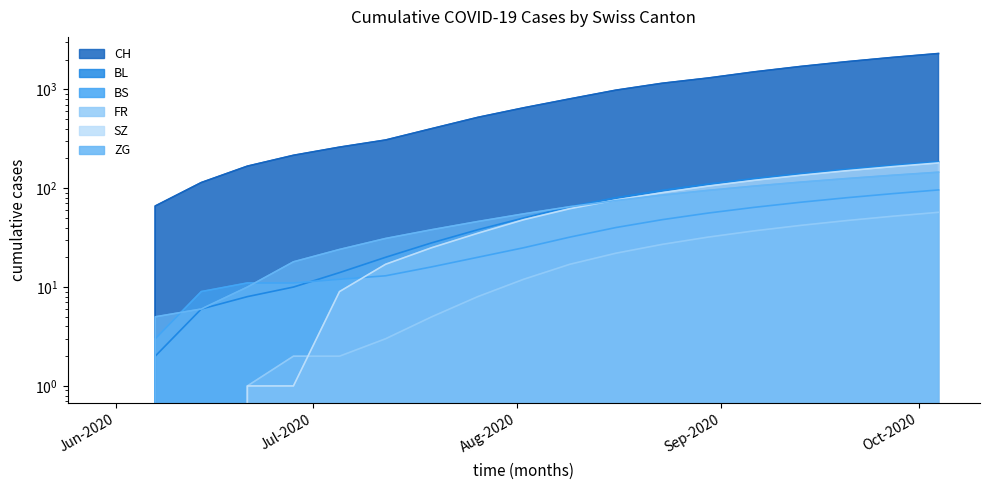

What are all the series names shown in the legend?

CH, BL, BS, FR, SZ, ZG